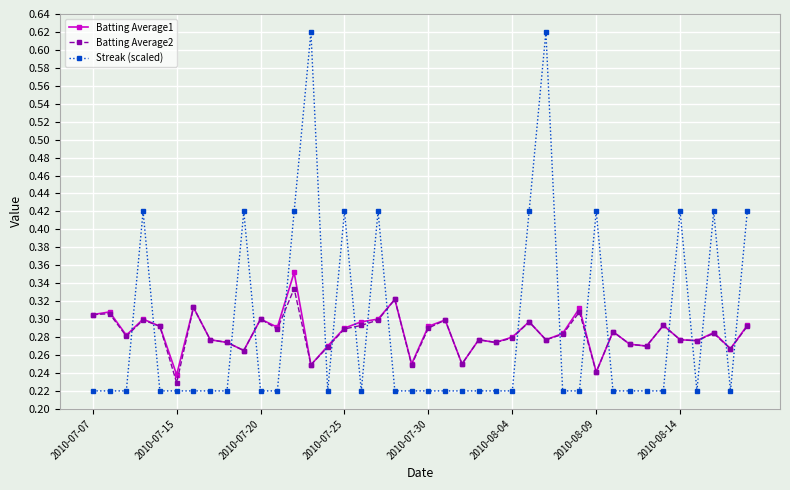

Which series has the widest spread of values?

Streak (scaled)